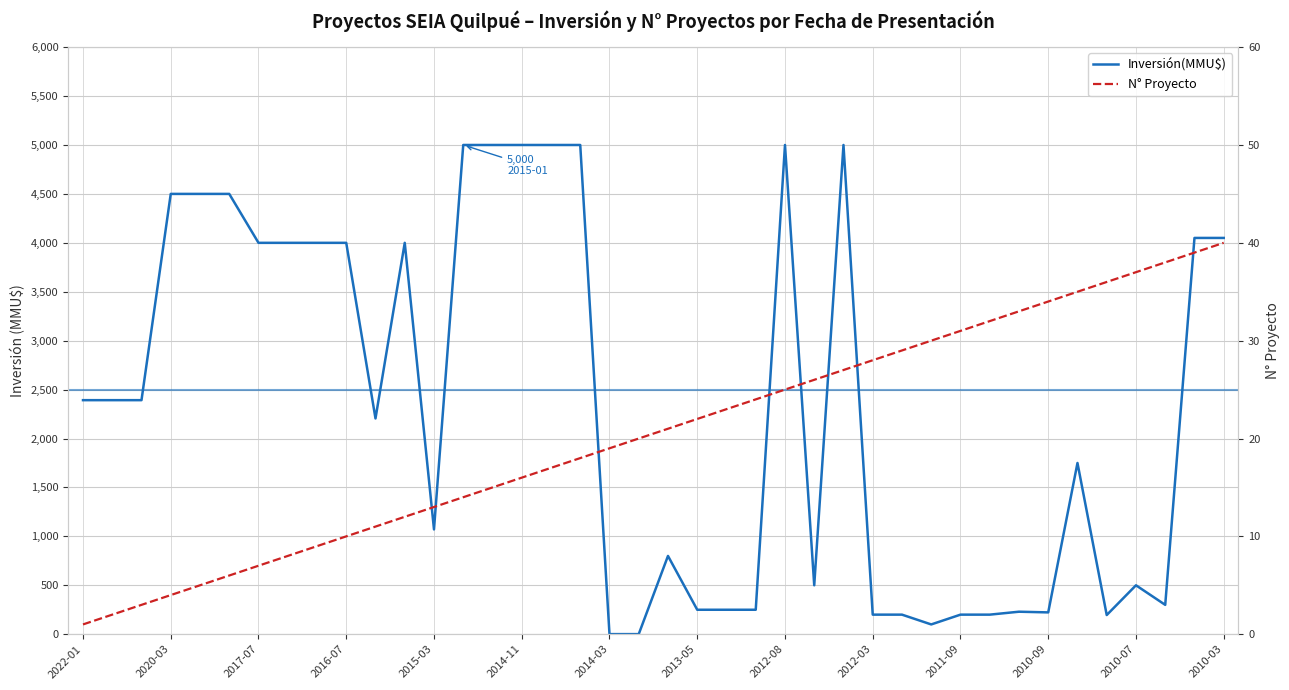

How many categories are shown in the chart?

40